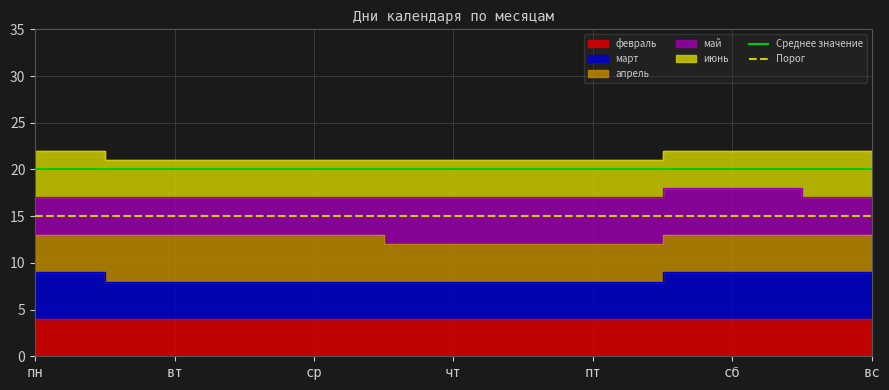

At which label is Порог closest to 15?

пн